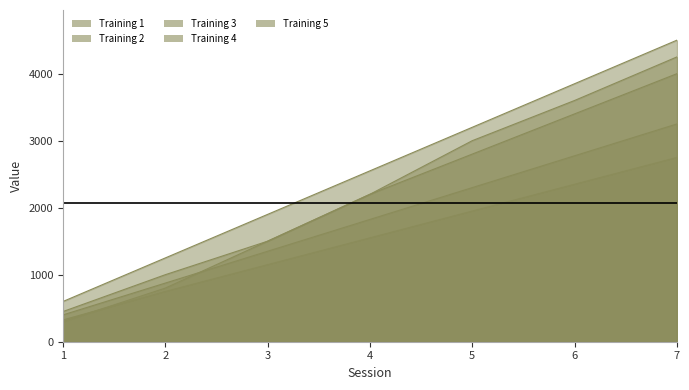

True or false: Training 1 and Training 2 cross at least once.

False